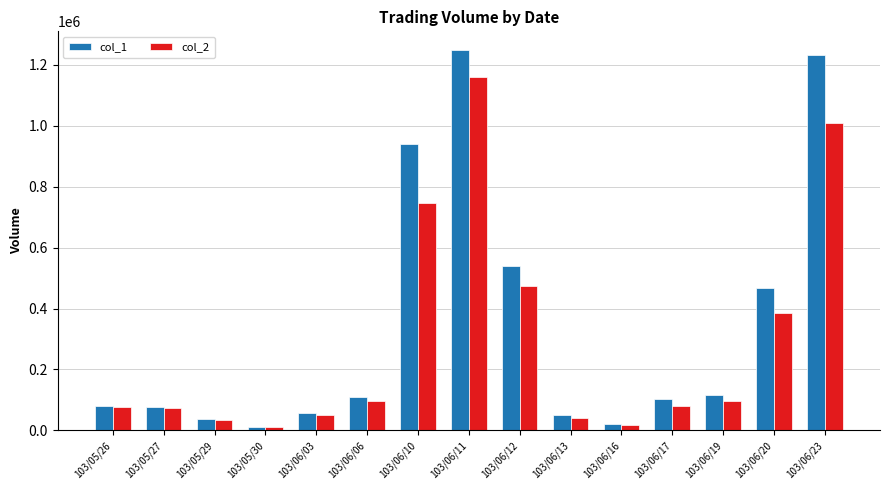

The value of col_2 at 103/06/23 is 1009320. True or false?

True